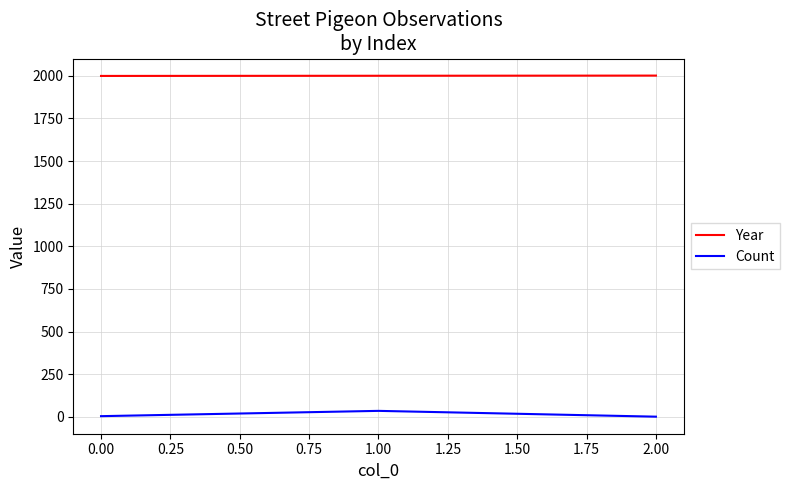

What is the minimum value for Year?

1999